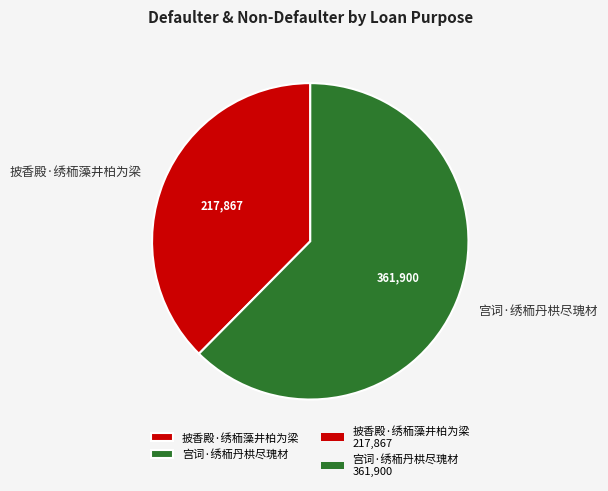

Is the sum of 宫词·绣栭丹栱尽瑰材 and 披香殿·绣栭藻井柏为梁 greater than half?

Yes